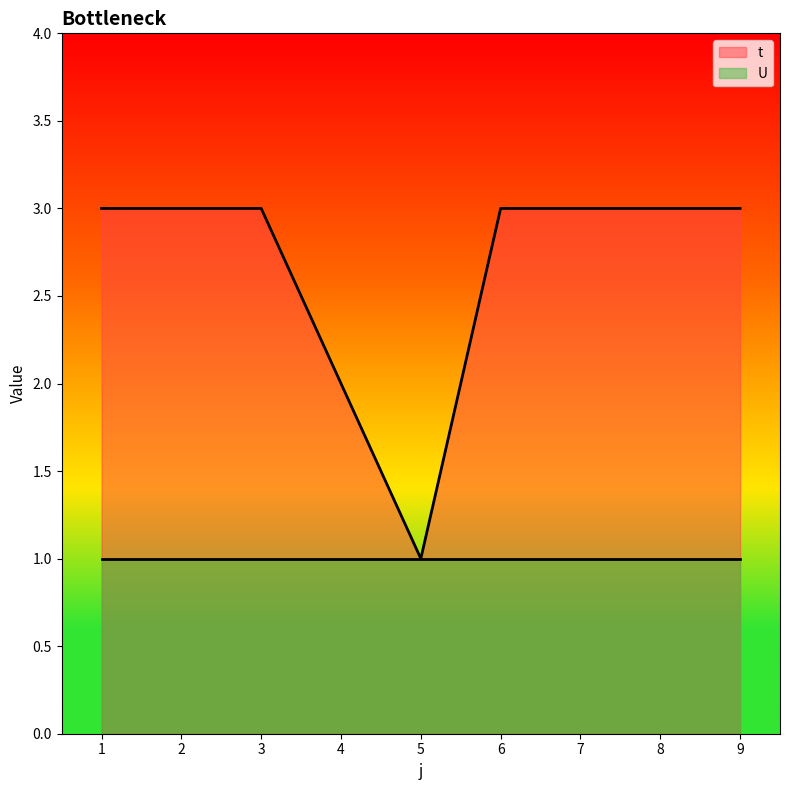

Does the chart display data point markers on the line(s)?

No